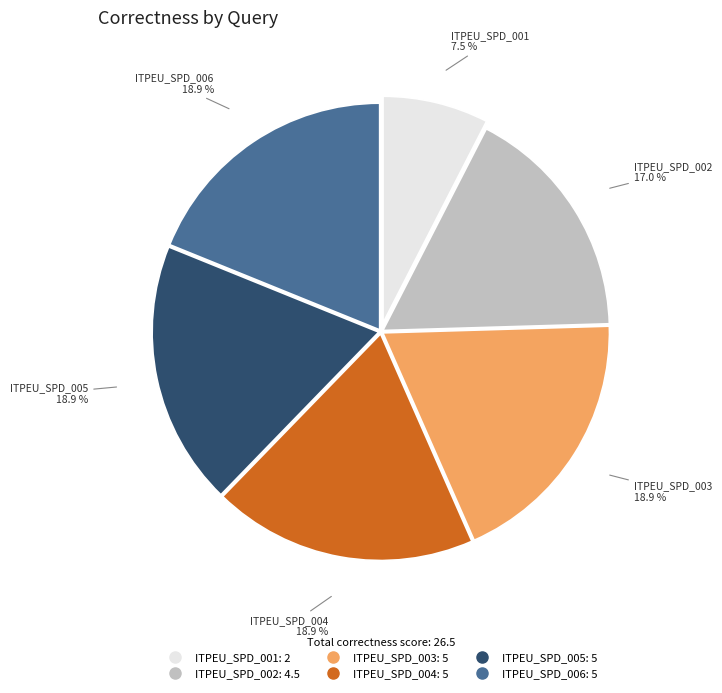

To the nearest percent, what percentage of the pie is ITPEU_SPD_006?

19%